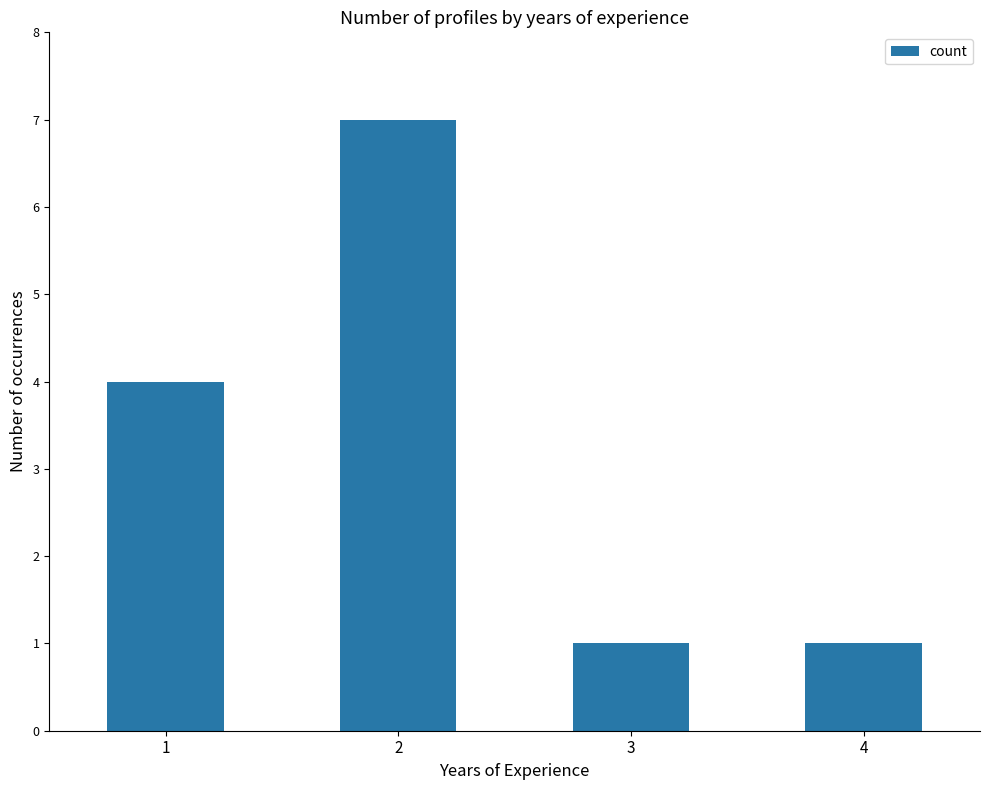

Is it true that the value at 3 is 2?

False